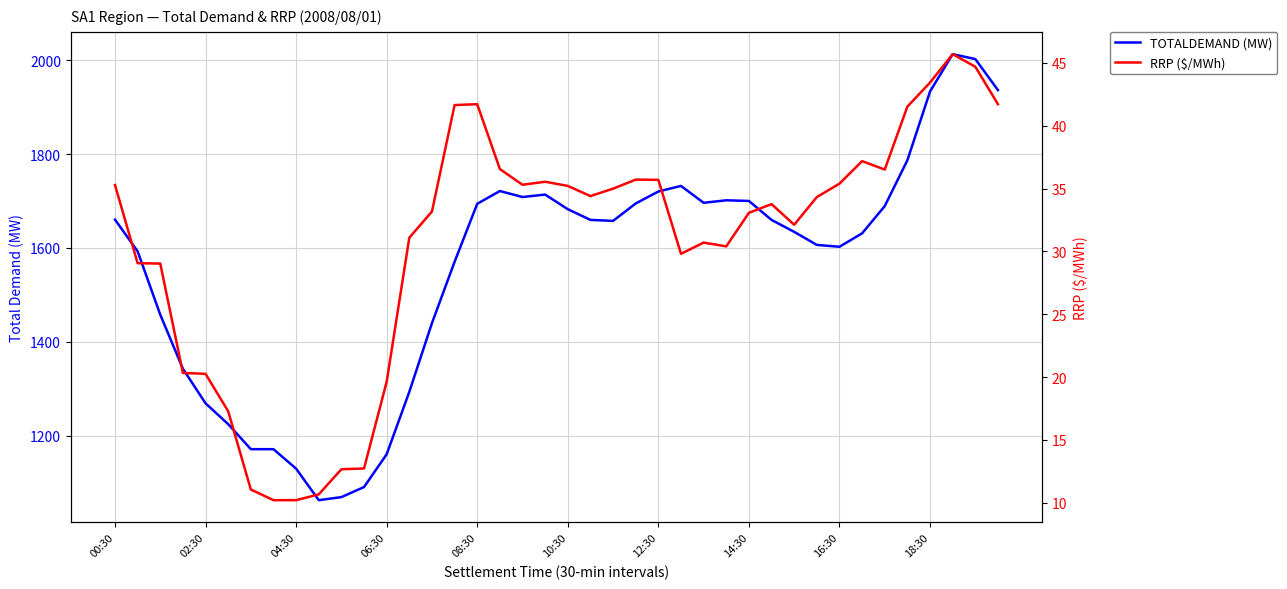

What is the difference between the highest and lowest values at 19?

1678.2